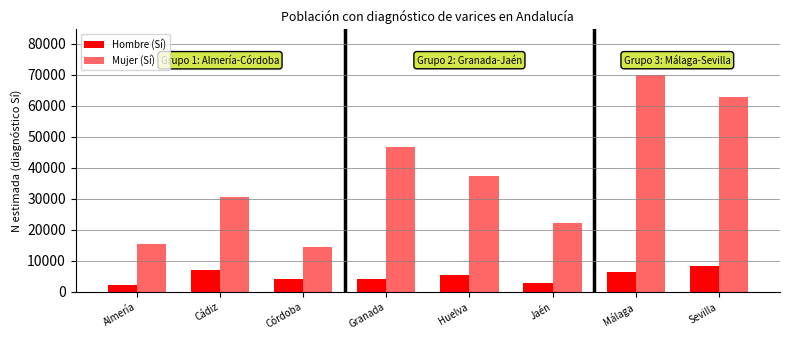

True or false: Hombre (Sí) has a value of 3983 at Cádiz.

False